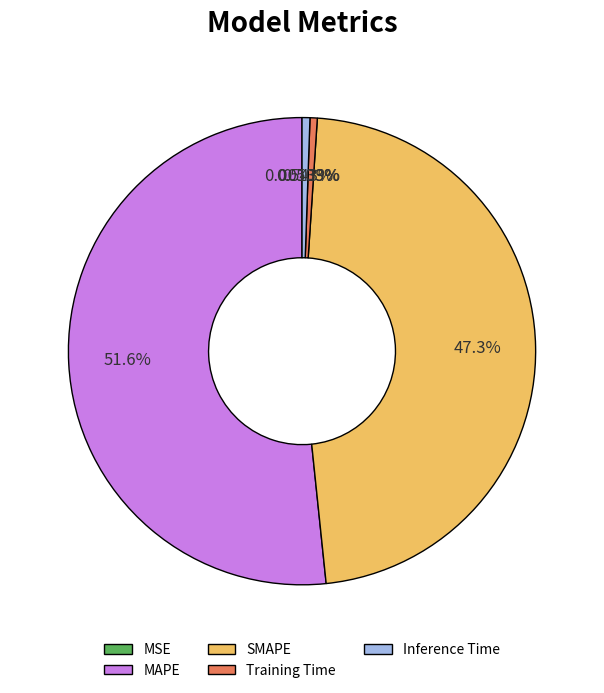

Which category has the biggest portion of the pie?

MAPE